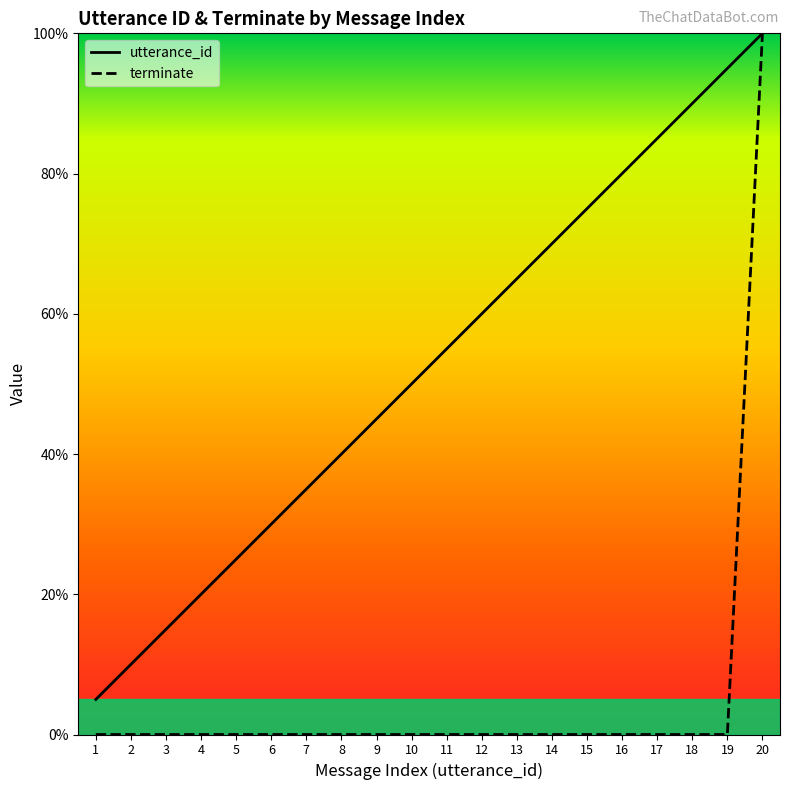

Is it true that terminate equals 37.9 at 2?

False